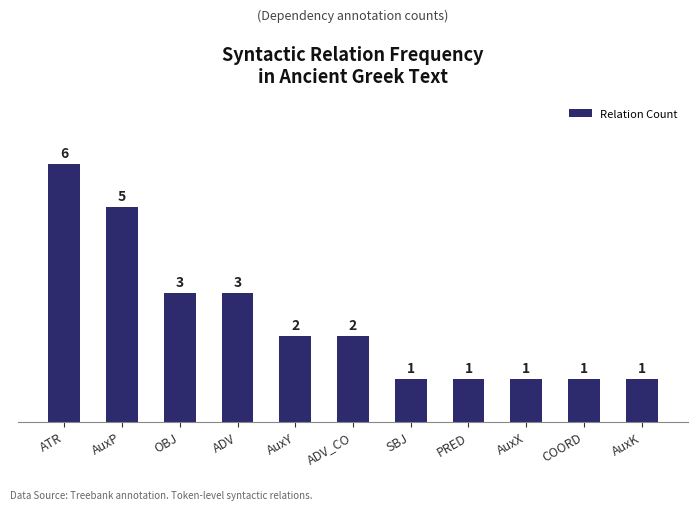

What is the value of the 11th bar from the left?

1